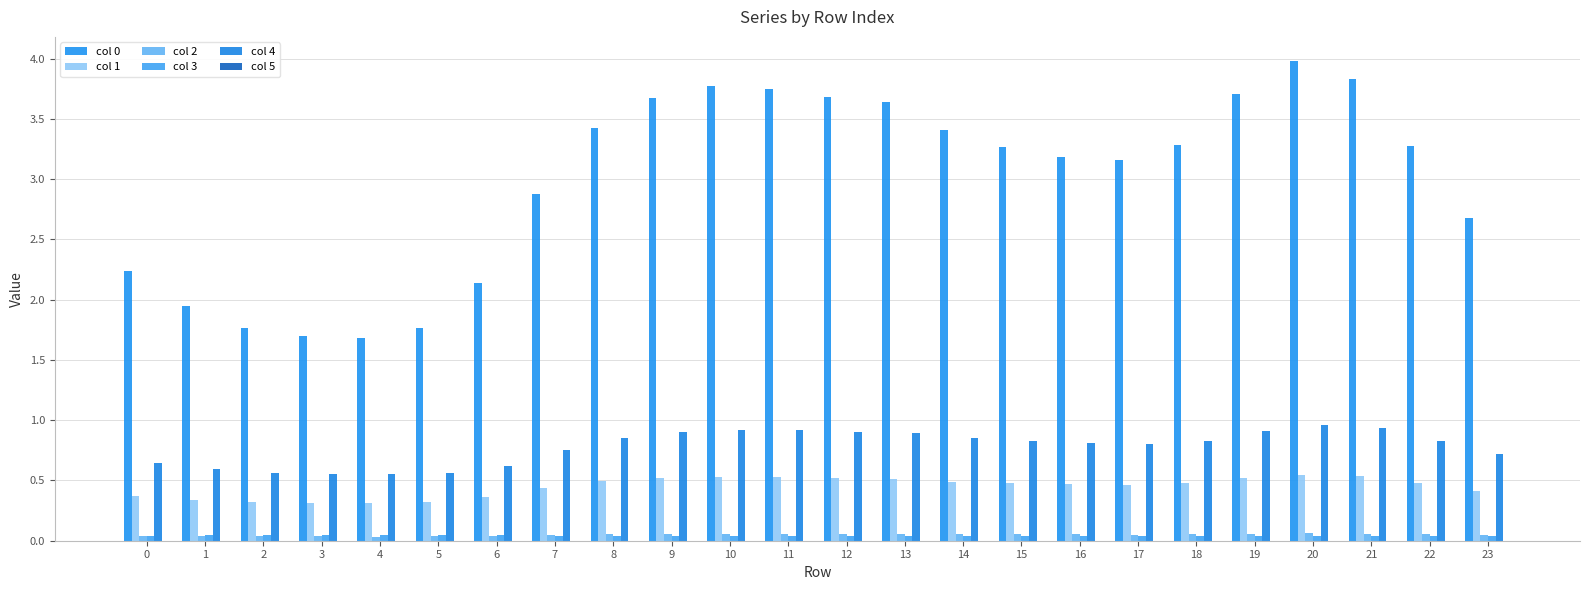

The value of col 0 at 3 is 3.0. True or false?

False